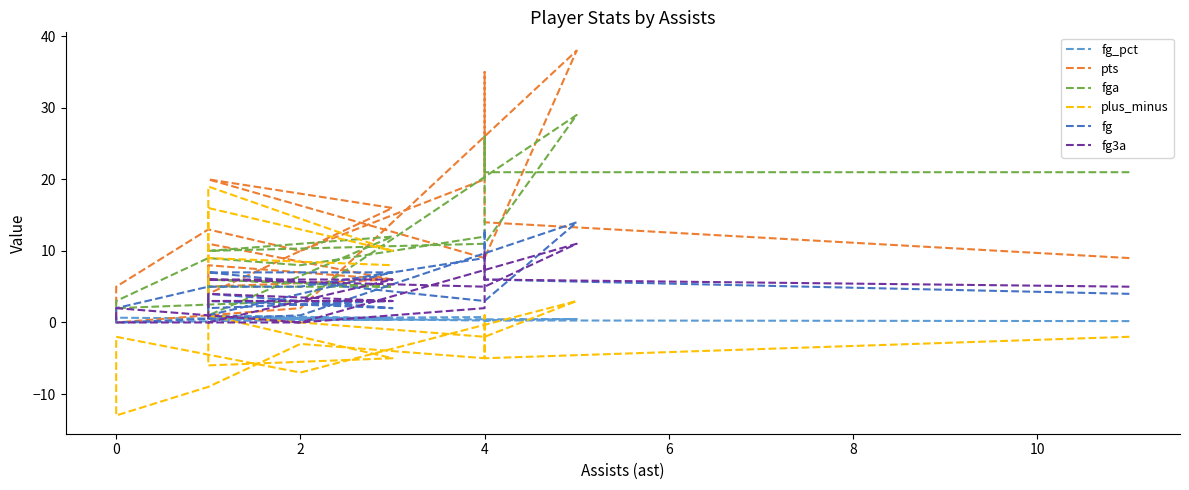

How many categories are shown in the chart?

19